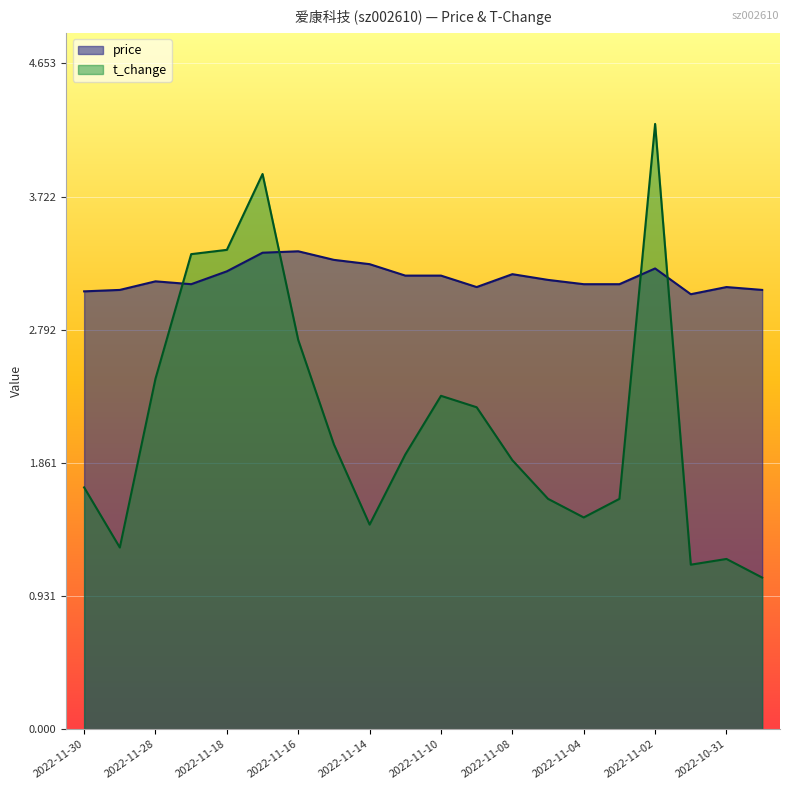

The value of t_change at 2022-11-03 is 2.3. True or false?

False